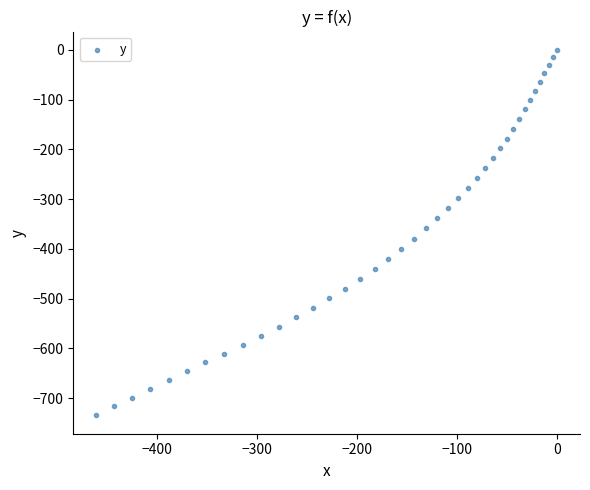

What is the range of X values (max minus min)?

460.5